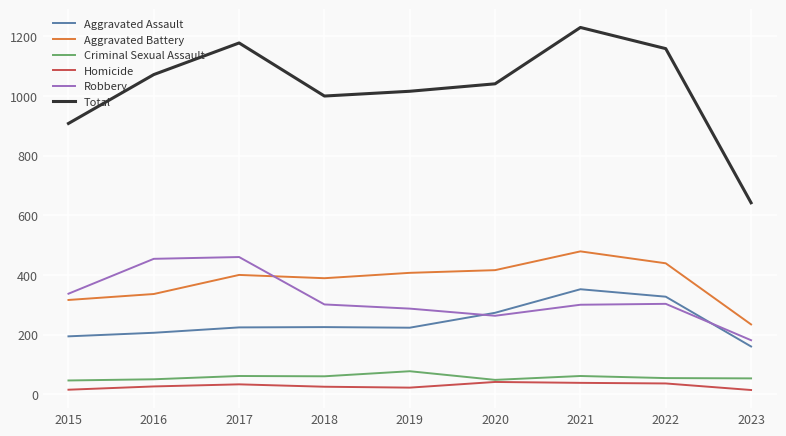

Which category has the lowest value in the Aggravated Assault series?

2023